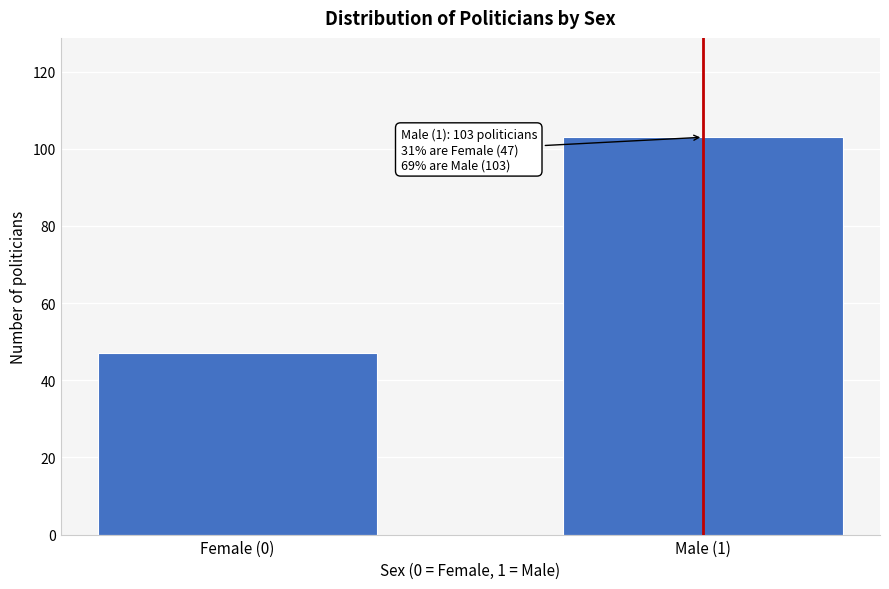

Reading left to right, list all the values displayed in this chart.

47	103